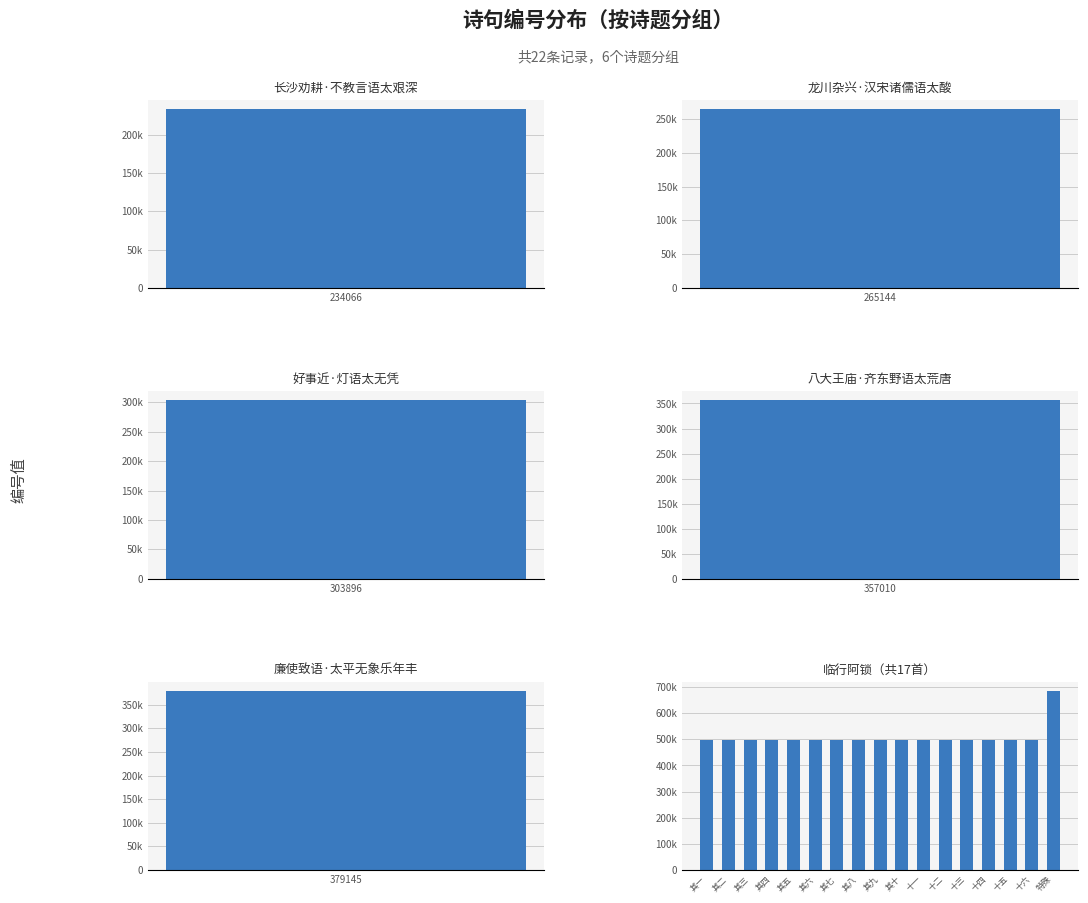

Is it true that the value at 十四 is 648420?

False